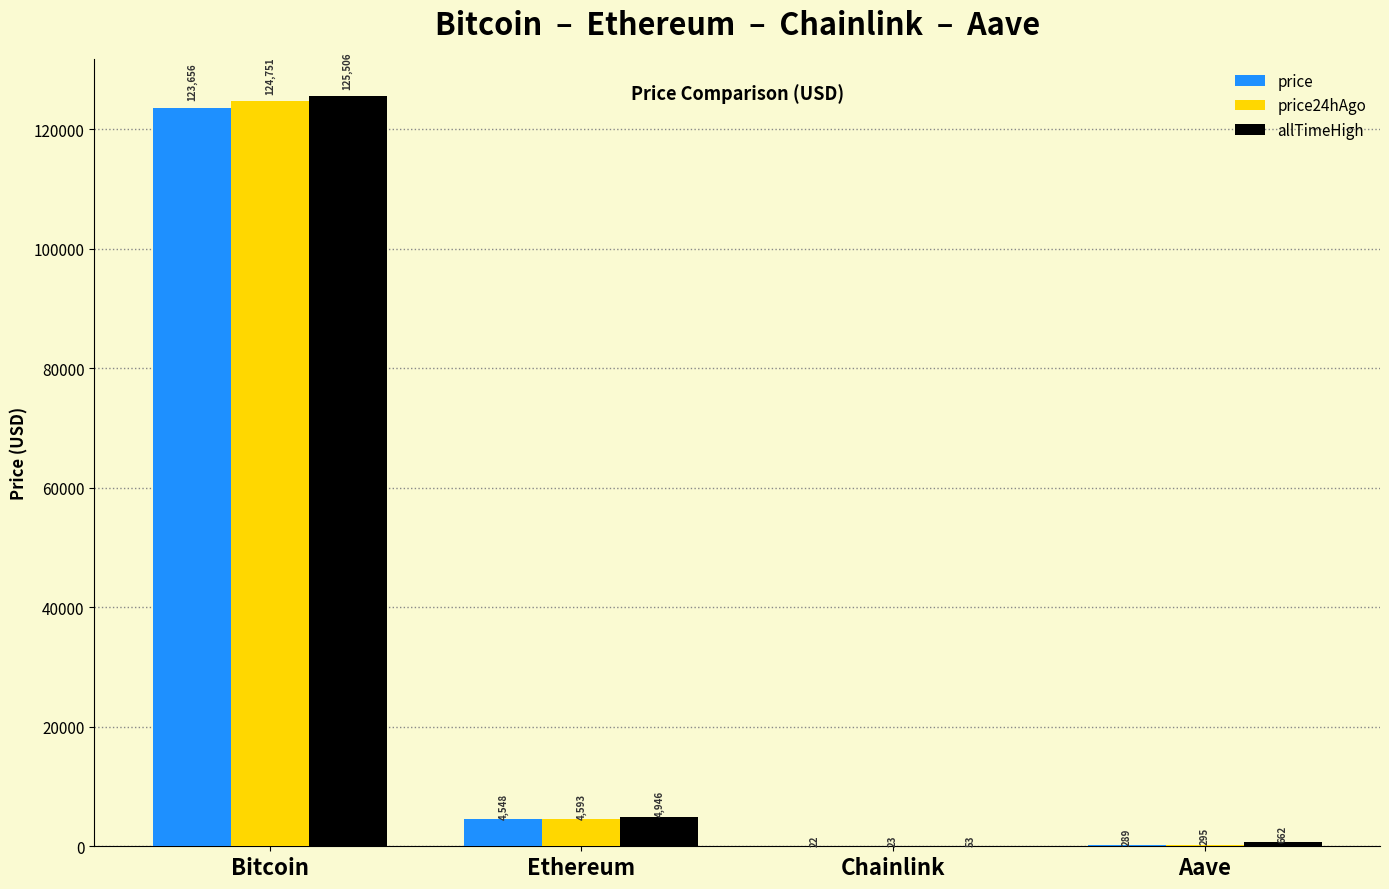

At which category does the chart reach its peak across all series?

Bitcoin